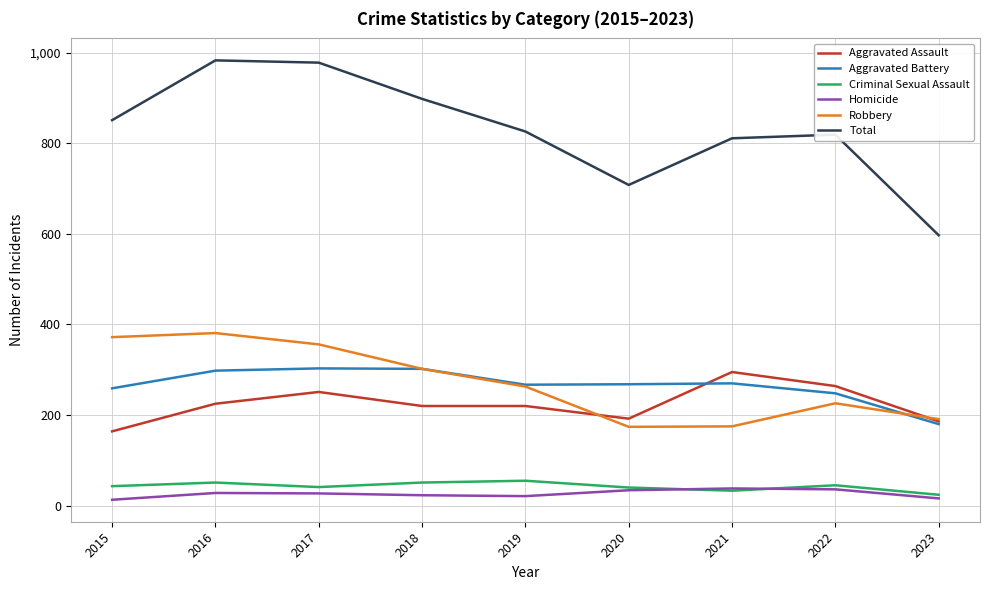

True or false: Robbery has a value of 381 at 2016.

True